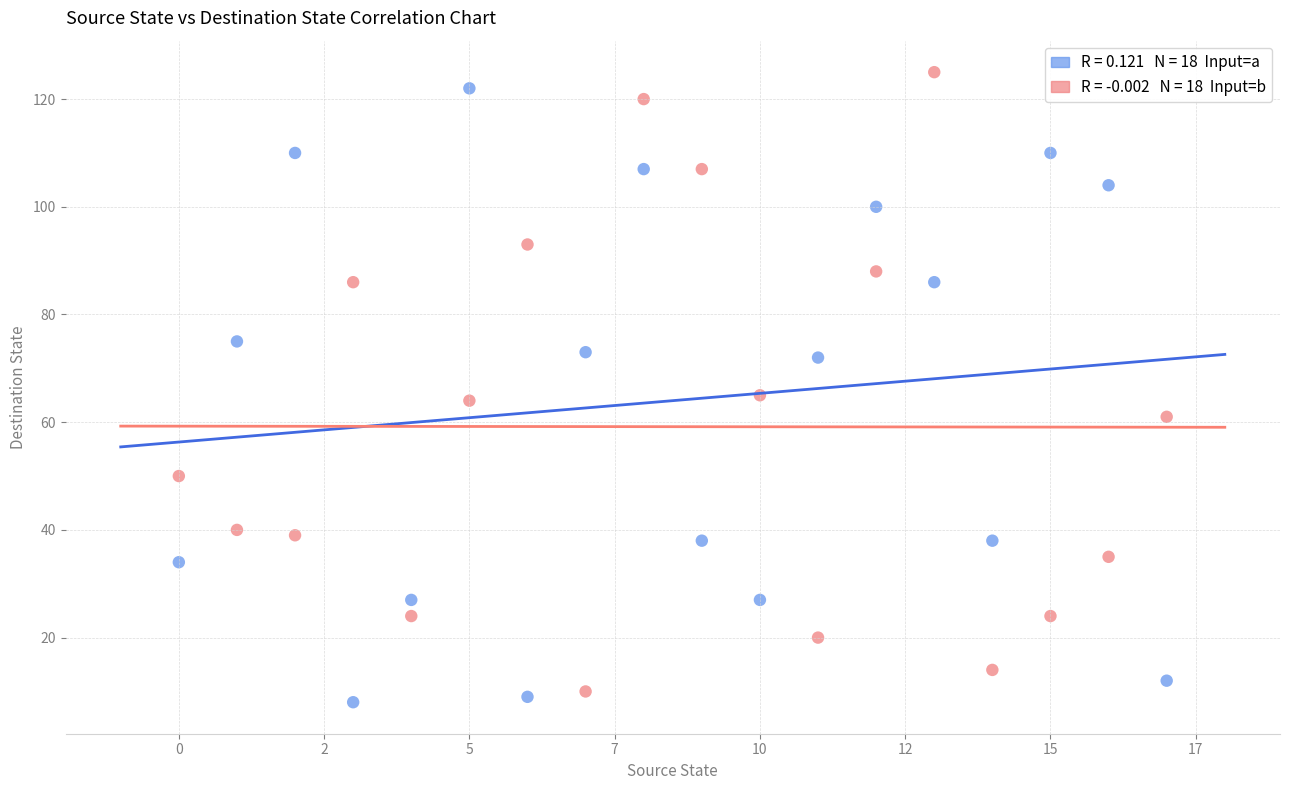

Across all data points, what is the range of Y values (max minus min)?

117